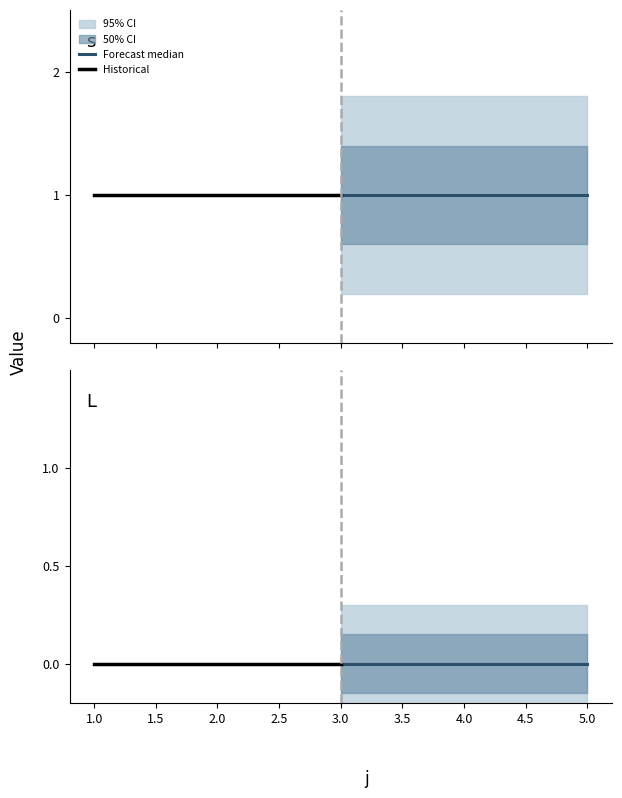

What is the total value across all series at 5?

1